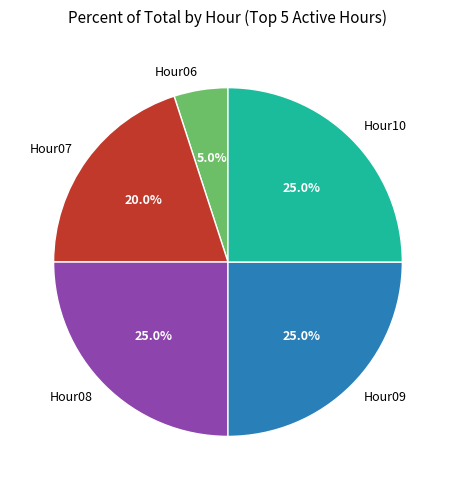

Which slice is the smallest?

Hour06